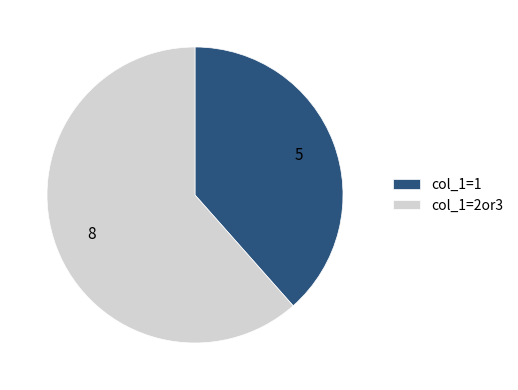

Do col_1=2or3 and col_1=1 together represent more than half of the pie?

Yes